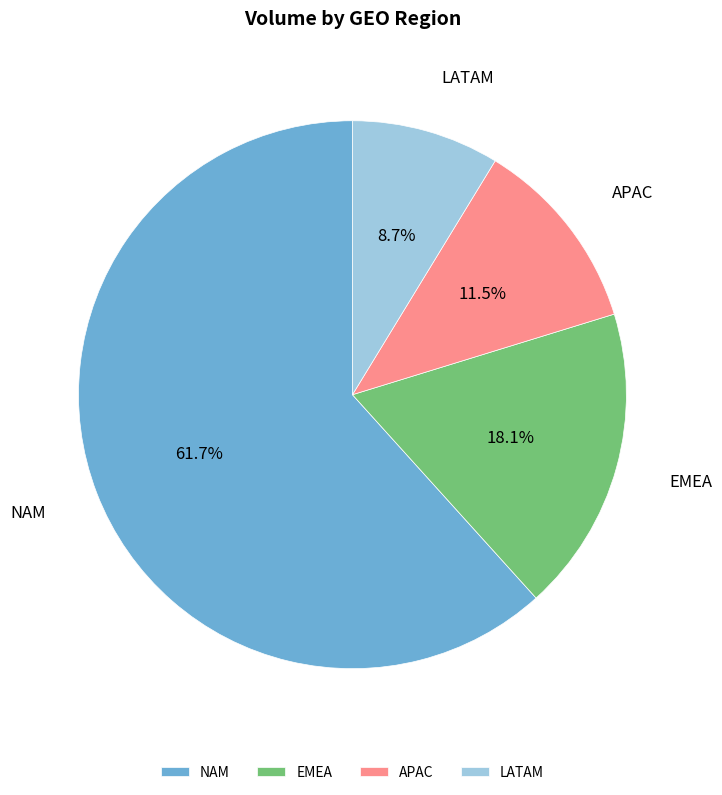

Count the number of slices in the pie.

4